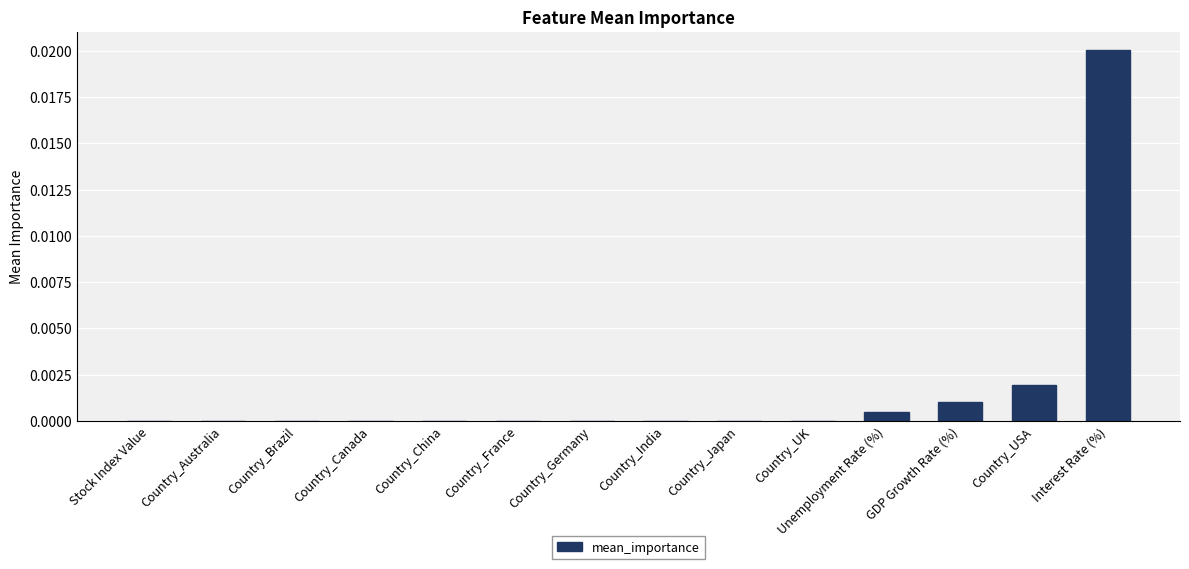

Which has a higher value, Country_Japan or Country_USA?

Country_USA